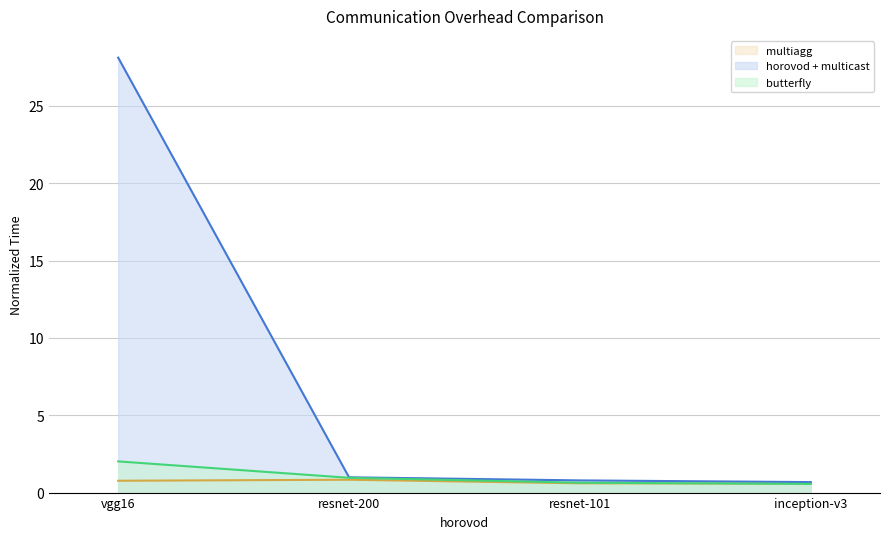

What is the label of the 1st point from the left?

vgg16